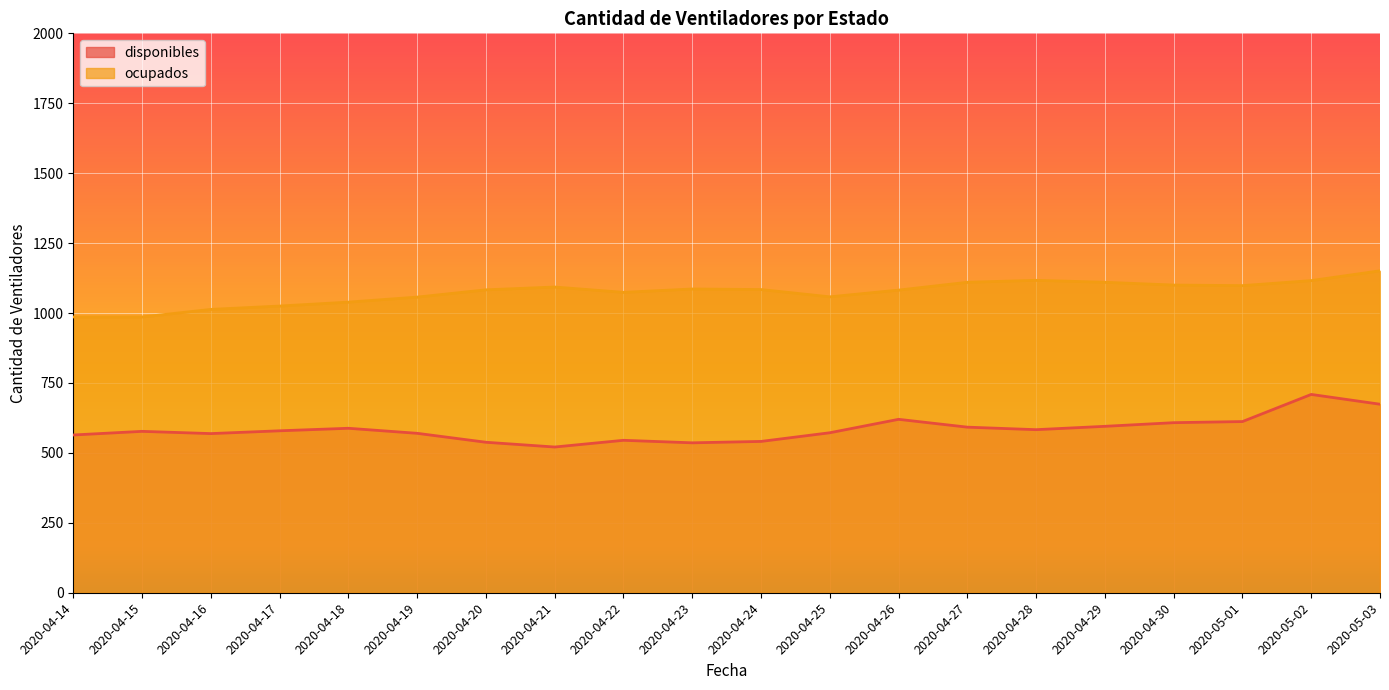

Reading left to right, list all the values displayed in this chart.

disponibles: 2020-04-14=564	2020-04-15=577	2020-04-16=569	2020-04-17=579	2020-04-18=588	2020-04-19=570	2020-04-20=538	2020-04-21=521	2020-04-22=545	2020-04-23=536	2020-04-24=541	2020-04-25=572	2020-04-26=620	2020-04-27=592	2020-04-28=583	2020-04-29=595	2020-04-30=608	2020-05-01=612	2020-05-02=709	2020-05-03=674
ocupados: 2020-04-14=986	2020-04-15=986	2020-04-16=1013	2020-04-17=1025	2020-04-18=1039	2020-04-19=1057	2020-04-20=1083	2020-04-21=1093	2020-04-22=1074	2020-04-23=1086	2020-04-24=1084	2020-04-25=1058	2020-04-26=1082	2020-04-27=1110	2020-04-28=1117	2020-04-29=1110	2020-04-30=1100	2020-05-01=1098	2020-05-02=1116	2020-05-03=1151